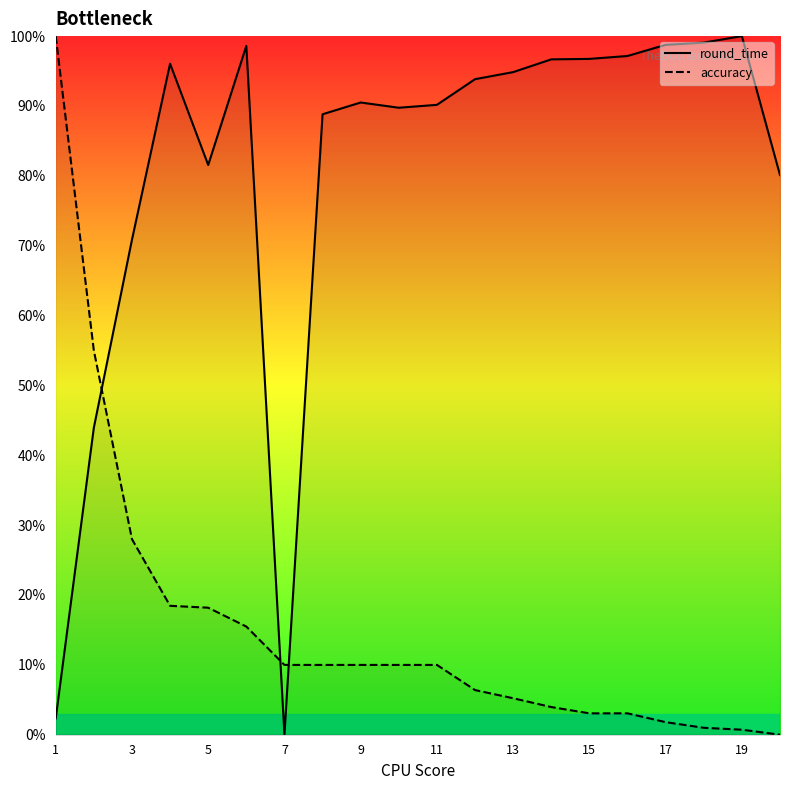

True or false: round_time and accuracy cross at least once.

True